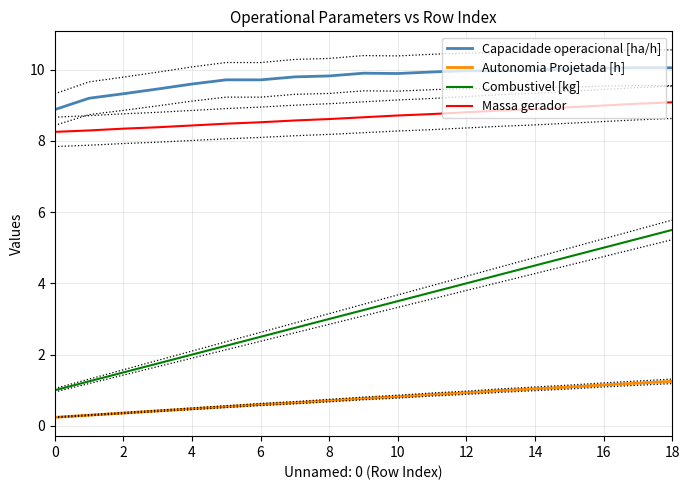

True or false: Capacidade operacional [ha/h] has more than 1 interior local peaks.

True